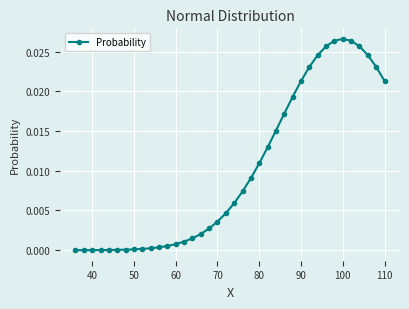

What is the sum of all values?

0.4